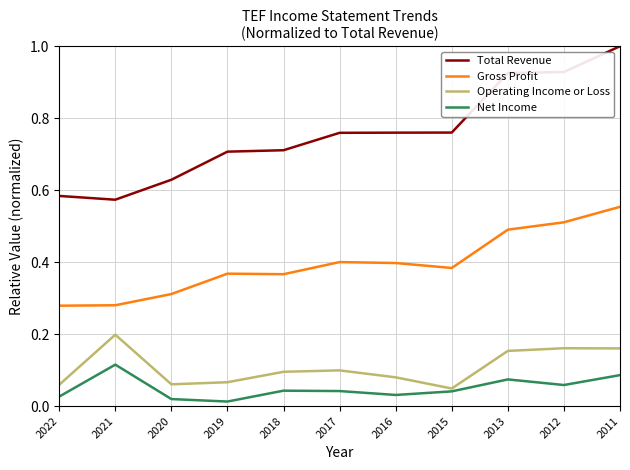

Which series has the widest spread of values?

Total Revenue